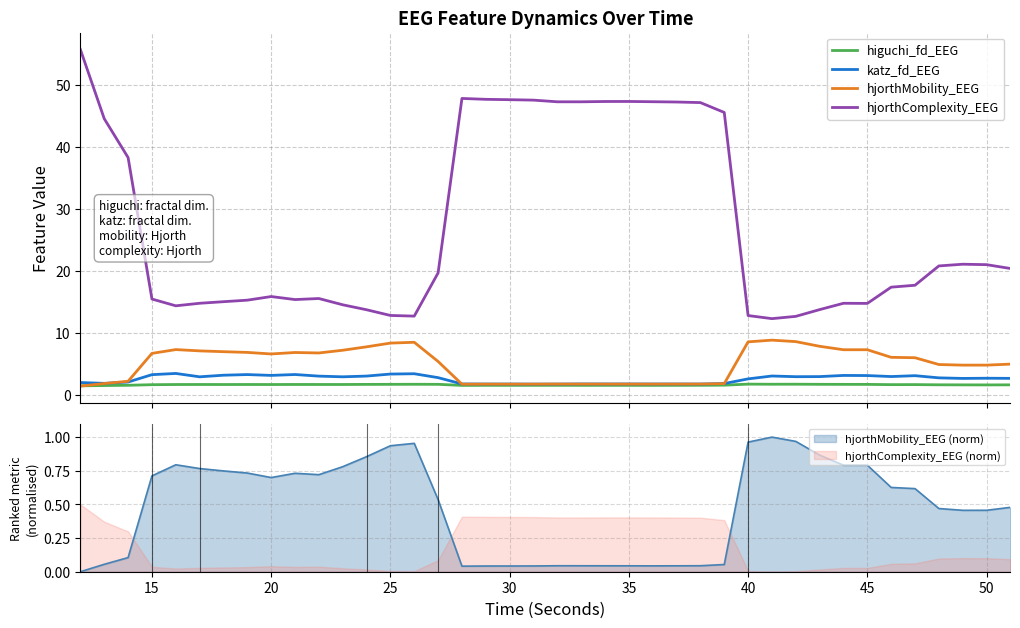

Reading left to right, transcribe all the data shown in this chart.

higuchi_fd_EEG: 1.4	1.5	1.5	1.6	1.6	1.6	1.6	1.6	1.6	1.6	1.6	1.6	1.7	1.7	1.7	1.7	1.5	1.5	1.5	1.5	1.5	1.5	1.5	1.5	1.5	1.5	1.5	1.5	1.7	1.7	1.7	1.7	1.7	1.7	1.6	1.6	1.6	1.6	1.6	1.6
katz_fd_EEG: 2.0	1.8	2.0	3.2	3.4	2.9	3.1	3.2	3.1	3.3	3.0	2.9	3.0	3.3	3.4	2.7	1.7	1.7	1.7	1.7	1.7	1.7	1.7	1.7	1.7	1.7	1.7	1.8	2.5	3.0	2.9	2.9	3.1	3.1	2.9	3.1	2.7	2.6	2.7	2.6
hjorthMobility_EEG: 1.4	1.8	2.2	6.7	7.3	7.1	6.9	6.8	6.6	6.8	6.7	7.2	7.7	8.3	8.5	5.4	1.7	1.7	1.7	1.7	1.7	1.7	1.7	1.7	1.7	1.7	1.7	1.8	8.5	8.8	8.6	7.8	7.3	7.3	6.0	6.0	4.9	4.8	4.8	4.9
hjorthComplexity_EEG: 55.7	44.6	38.3	15.4	14.4	14.8	15.0	15.3	15.8	15.4	15.5	14.5	13.7	12.8	12.7	19.7	47.8	47.7	47.6	47.6	47.3	47.3	47.3	47.4	47.3	47.3	47.2	45.6	12.8	12.3	12.6	13.7	14.8	14.7	17.4	17.7	20.8	21.1	21.0	20.4